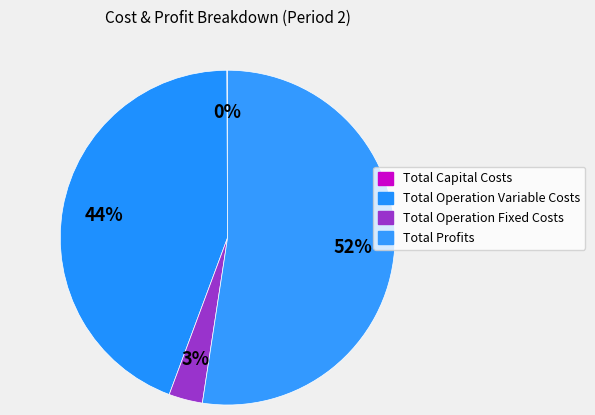

What percentage is the Total Operation Variable Costs slice, to the nearest percent?

44%